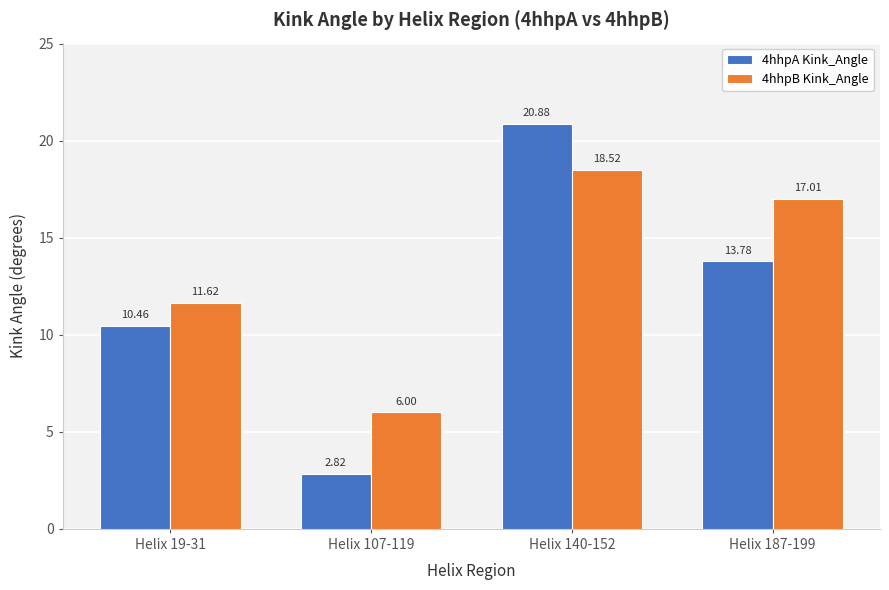

What is the difference between the second highest and second lowest values in the 4hhpA Kink_Angle series?

3.3